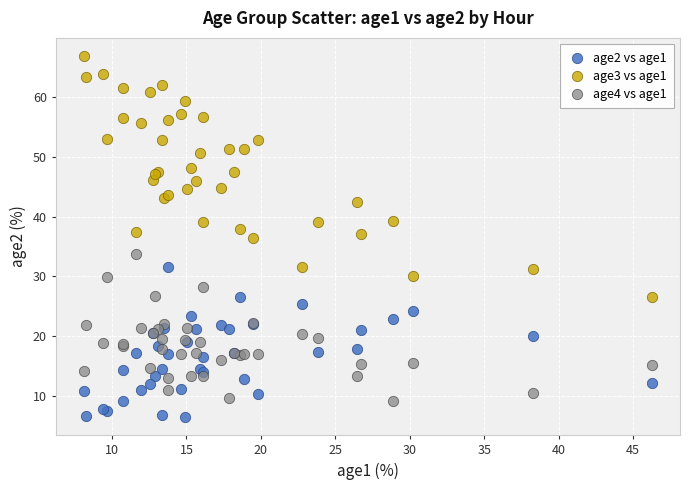

What is the X range (max minus min) for the scatter plot?

38.1